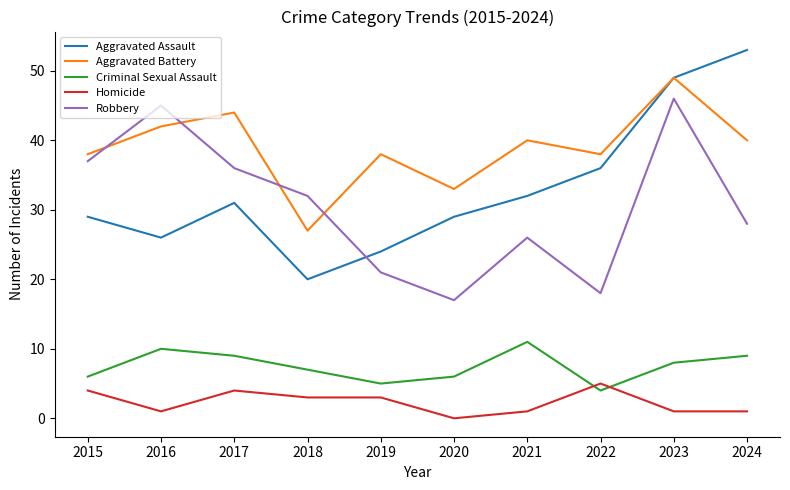

Between 2021 and 2024, which series saw the biggest shift?

Aggravated Assault